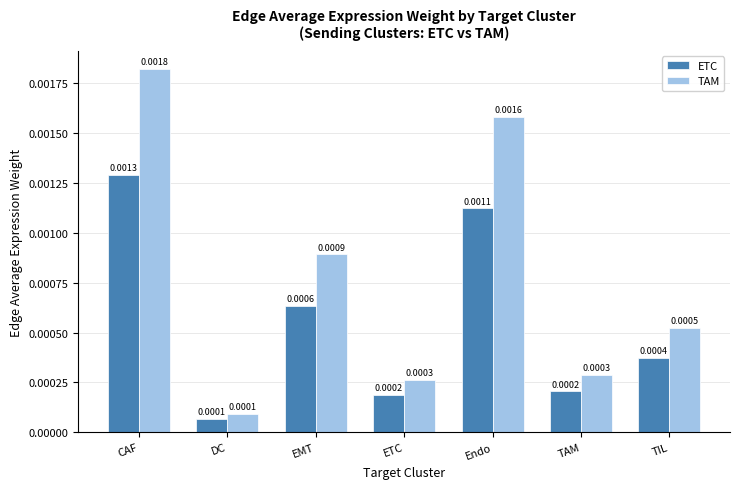

List the series in order of their overall mean, lowest first.

ETC, TAM